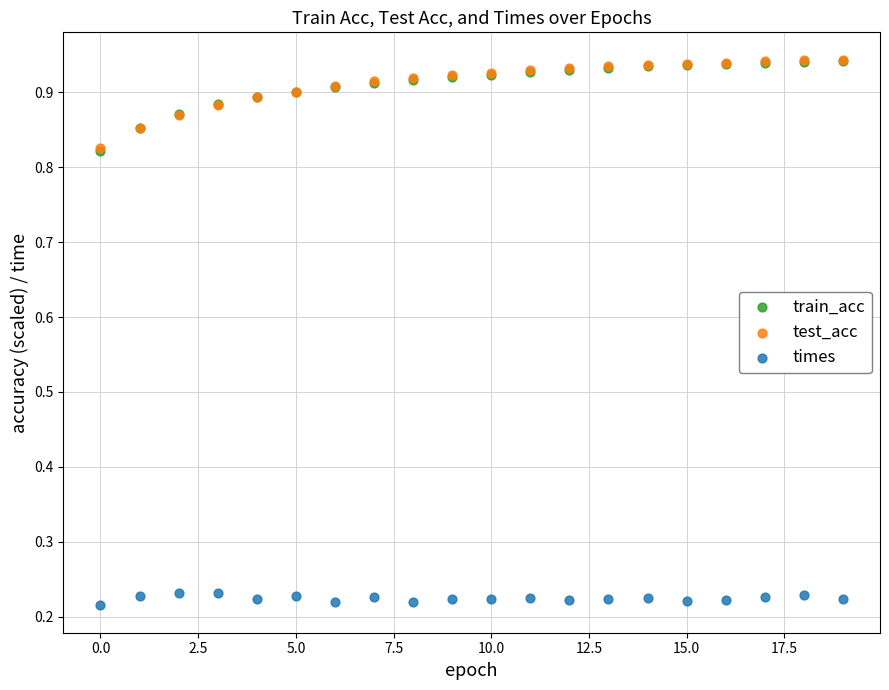

What are all the series names shown in the legend?

train_acc, test_acc, times